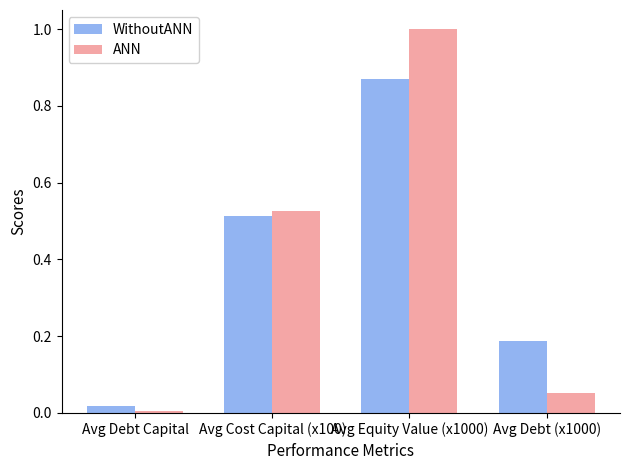

What is the average value of the WithoutANN series?

0.4